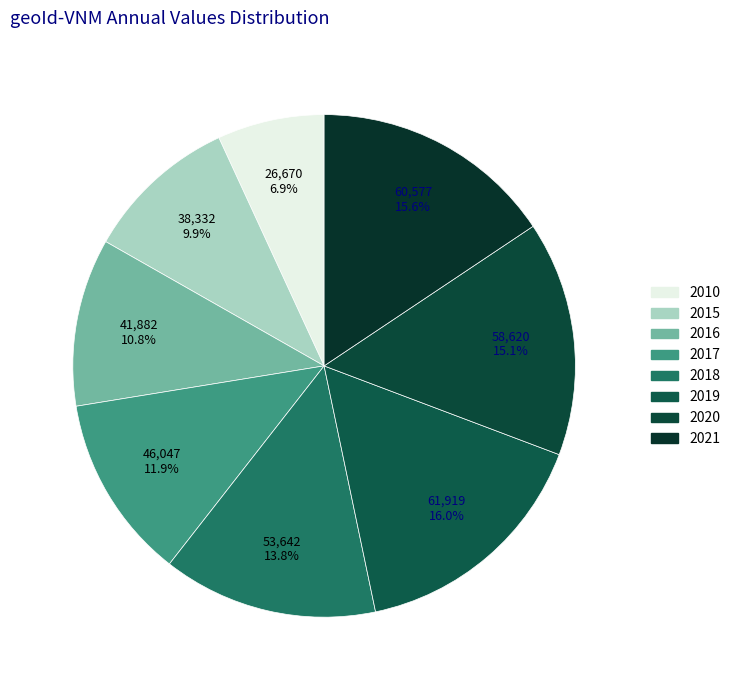

How many segments does this pie chart have?

8